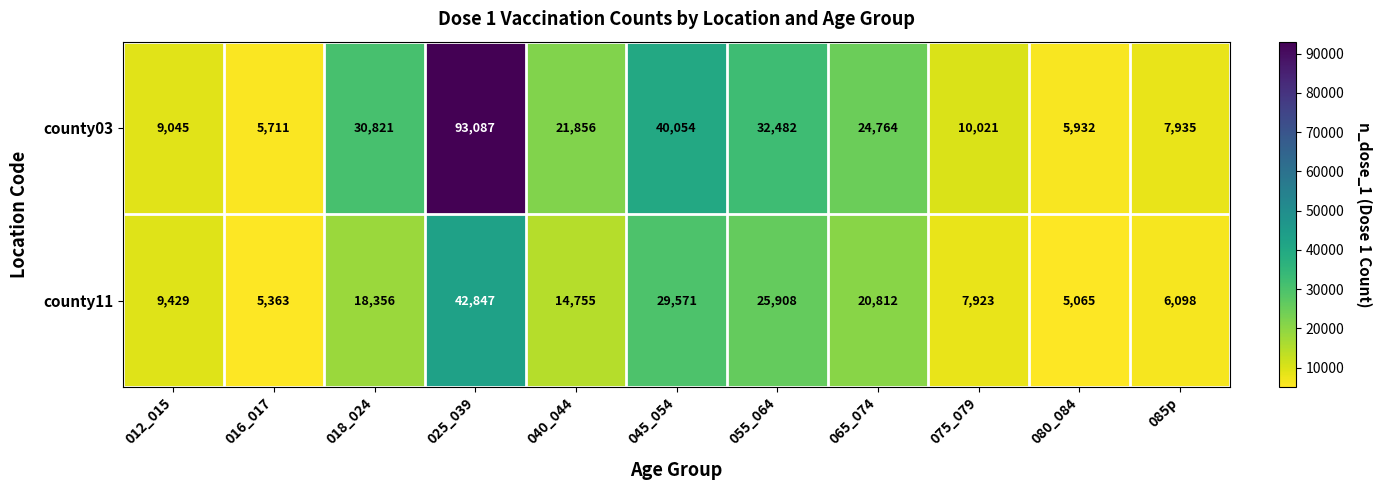

The value of county11 at 040_044 is 14755. True or false?

True